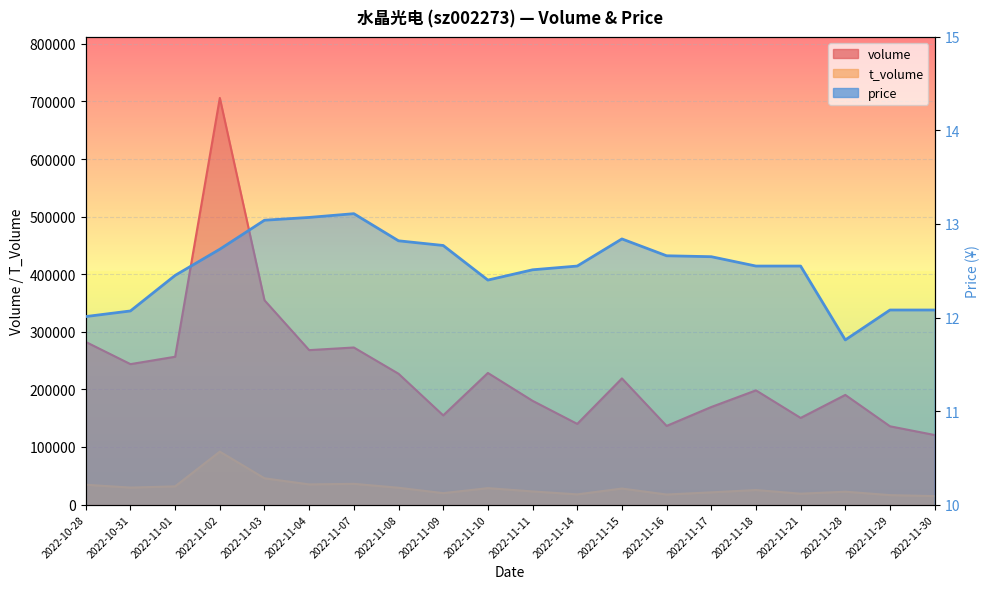

Reading left to right, extract all data points from this chart.

volume: 282370.0	243857.0	256692.0	706141.0	354754.0	268184.0	272730.0	227165.0	154863.0	228529.0	180165.0	140077.0	219059.0	136549.0	169417.0	198312.0	150432.0	190395.0	135912.0	120741.0
t_volume: 34391.0	29470.0	31588.0	91848.0	45565.0	34999.0	35982.0	29181.0	19786.0	28509.0	22773.0	17649.0	27808.0	17394.0	21180.0	25188.0	18834.0	22303.0	16354.0	14626.0
price: 12.0	12.1	12.4	12.7	13.0	13.1	13.1	12.8	12.8	12.4	12.5	12.6	12.8	12.7	12.7	12.6	12.6	11.8	12.1	12.1